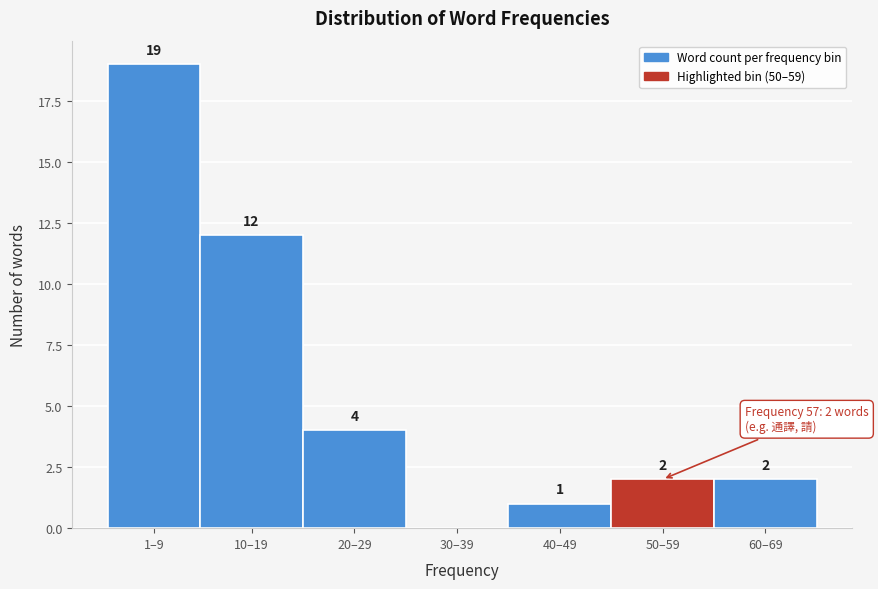

Reading left to right, transcribe all the data shown in this chart.

1–9=19	10–19=12	20–29=4	30–39=0	40–49=1	50–59=2	60–69=2